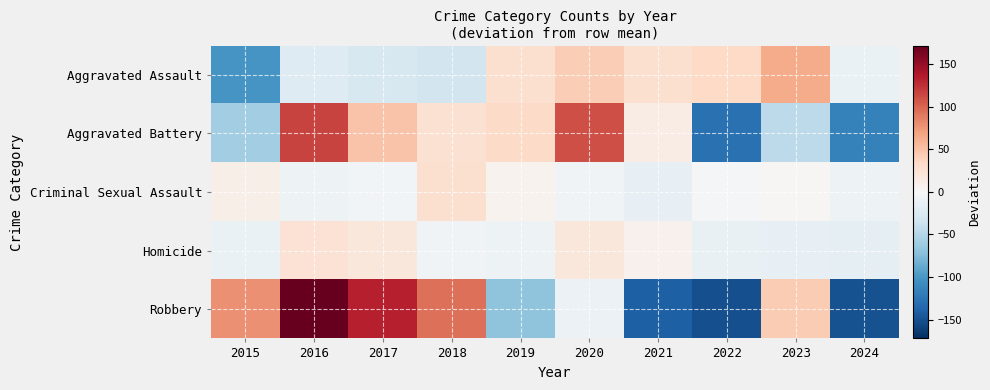

At how many categories does at least one series exceed 21?

9